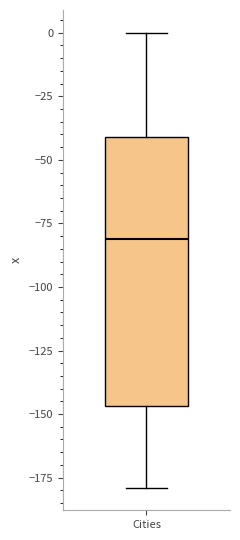

Where does the upper whisker of the box for Cities end on the y-axis? The values are not printed on the chart, so give them approximately, as read against the axis.

0